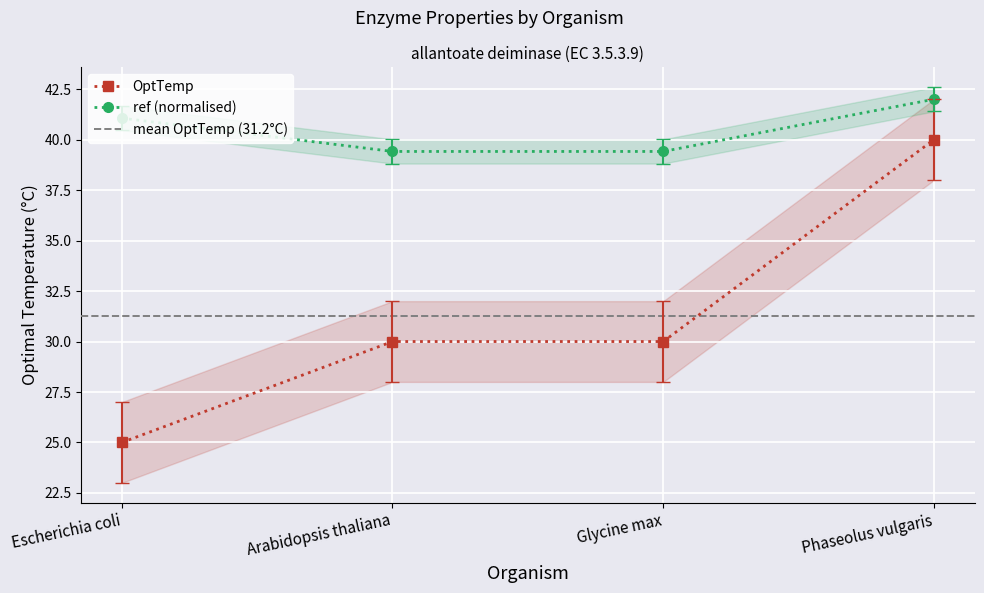

At which category does the chart reach its minimum across all series?

Escherichia coli